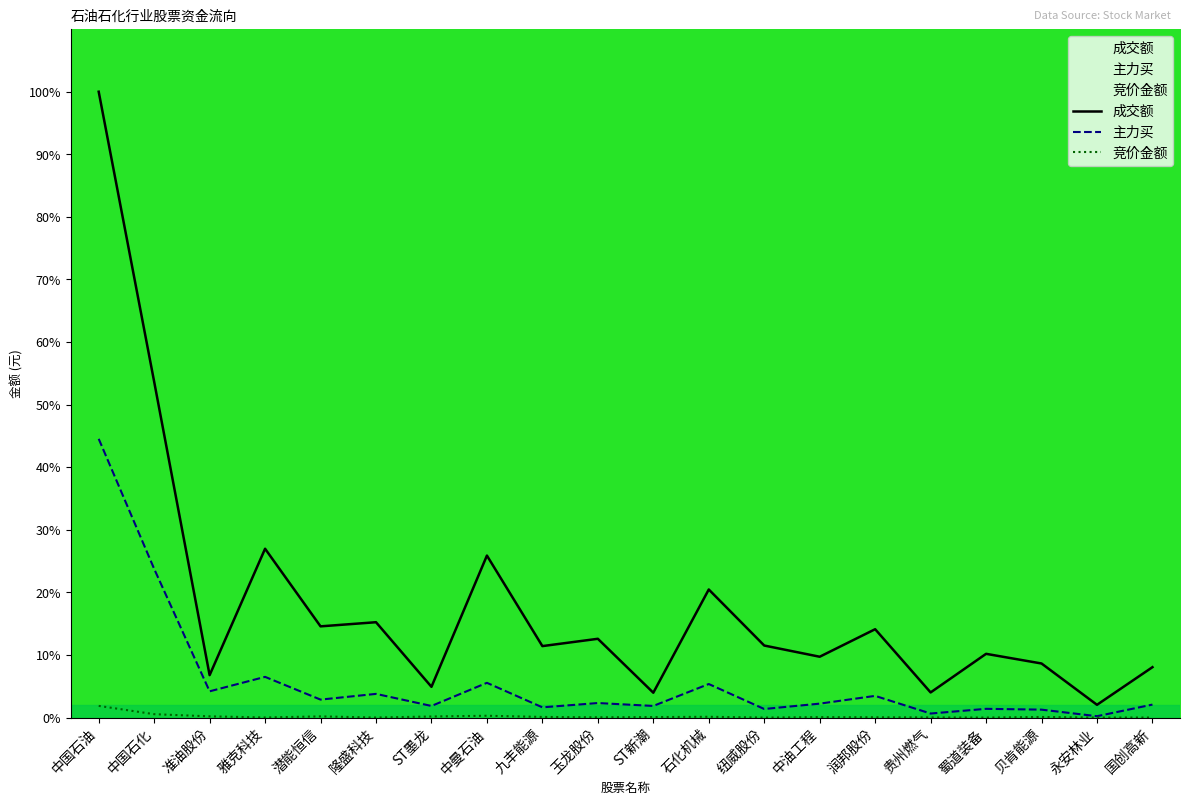

Rank the series by their average value, from highest to lowest.

成交额, 主力买, 竞价金额